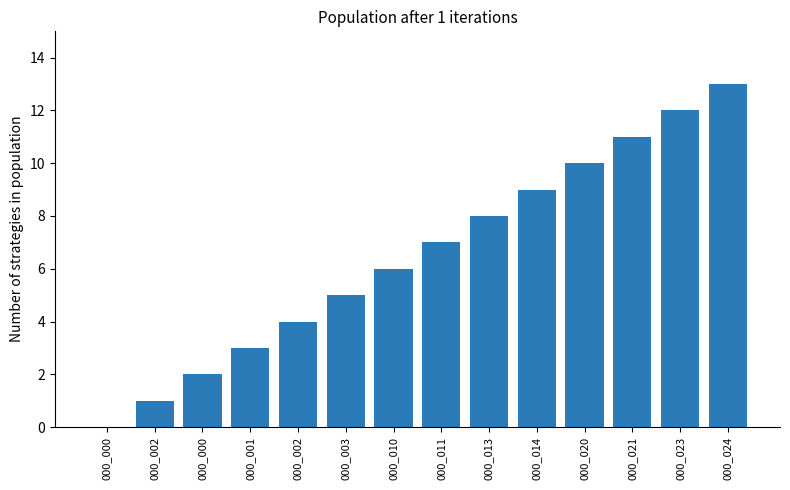

List the labels in order of value, smallest first.

000_000, 000_002, 000_000, 000_001, 000_002, 000_003, 000_010, 000_011, 000_013, 000_014, 000_020, 000_021, 000_023, 000_024